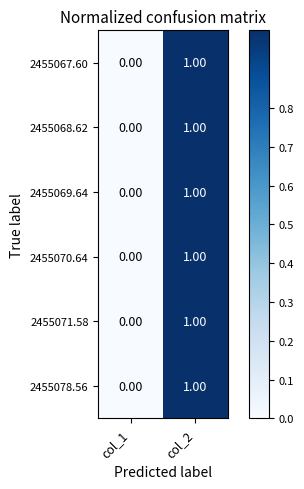

What is the total value across all series at col_2?

6